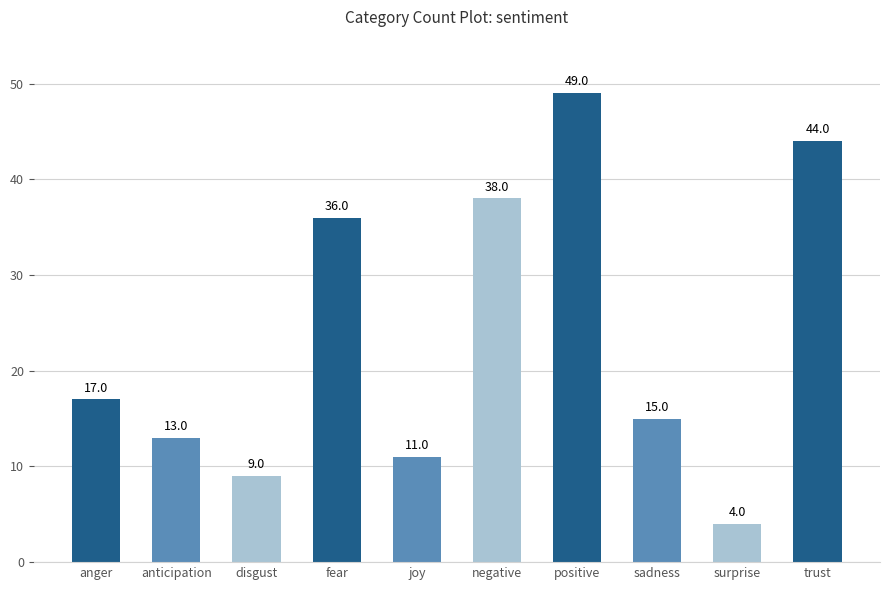

What is the label of the 4th bar from the left?

fear